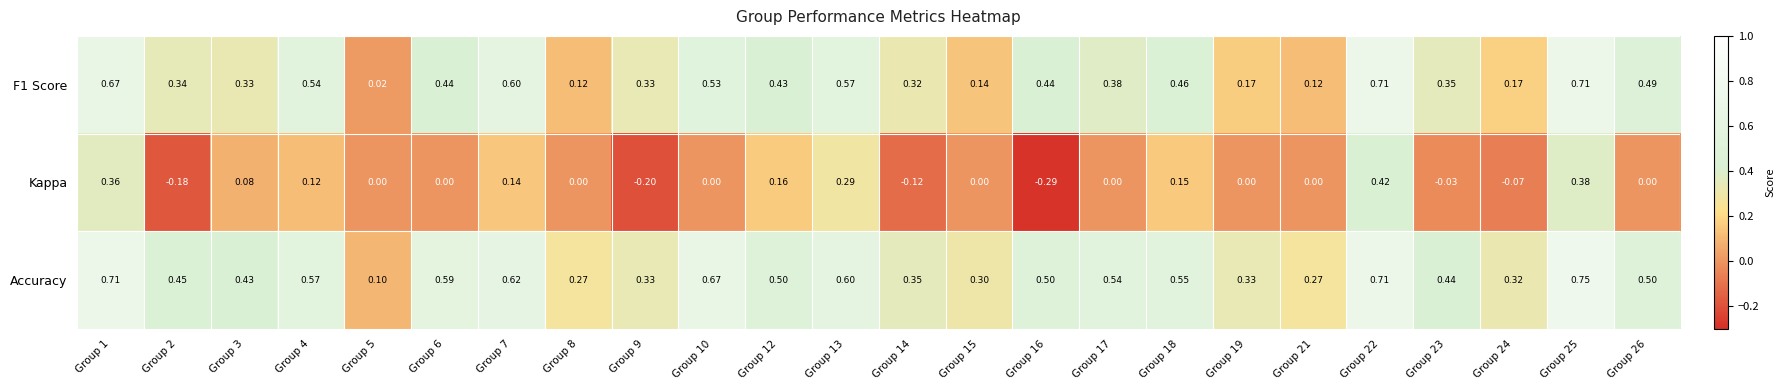

What is the total value across all series at Group 16?

0.7